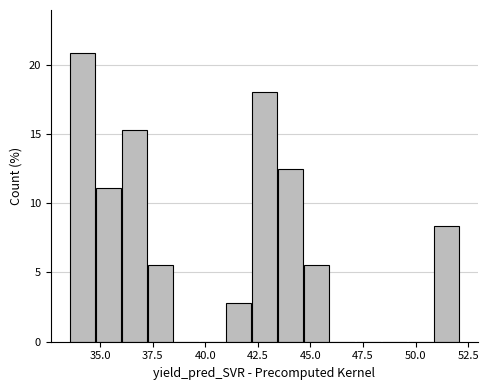

Read against the x-axis, roughly where is the centre of the tallest bar?

34.0